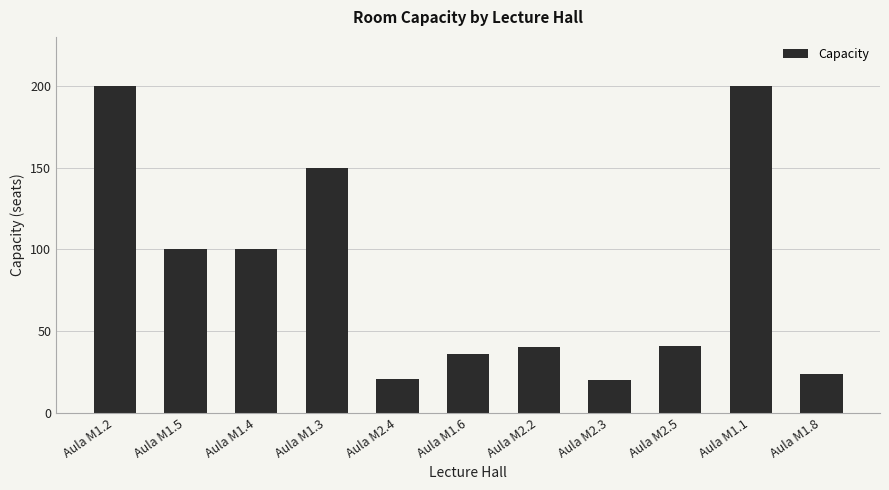

Reading left to right, list all the values displayed in this chart.

200	100	100	150	21	36	40	20	41	200	24